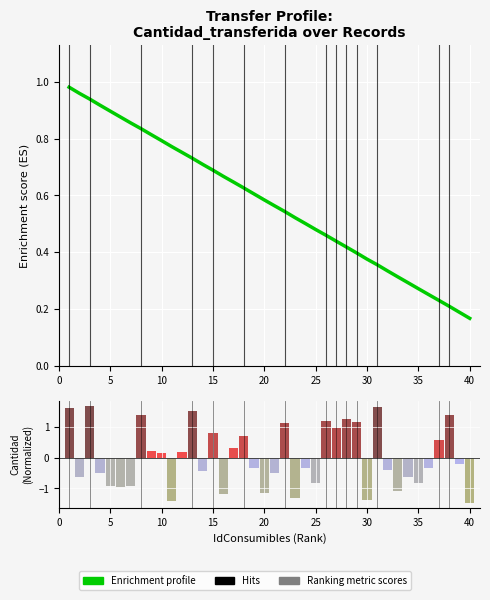

Reading left to right, what are all the values shown in this chart?

Enrichment profile: 1.0	1.0	0.9	0.9	0.9	0.9	0.9	0.8	0.8	0.8	0.8	0.8	0.7	0.7	0.7	0.7	0.6	0.6	0.6	0.6	0.6	0.5	0.5	0.5	0.5	0.5	0.4	0.4	0.4	0.4	0.4	0.3	0.3	0.3	0.3	0.3	0.2	0.2	0.2	0.2
Ranking metric scores: 1.6	-0.6	1.7	-0.5	-0.9	-1.0	-0.9	1.4	0.2	0.2	-1.4	0.2	1.5	-0.4	0.8	-1.2	0.3	0.7	-0.3	-1.1	-0.5	1.1	-1.3	-0.3	-0.8	1.2	1.0	1.3	1.2	-1.4	1.6	-0.4	-1.1	-0.6	-0.8	-0.3	0.6	1.4	-0.2	-1.5